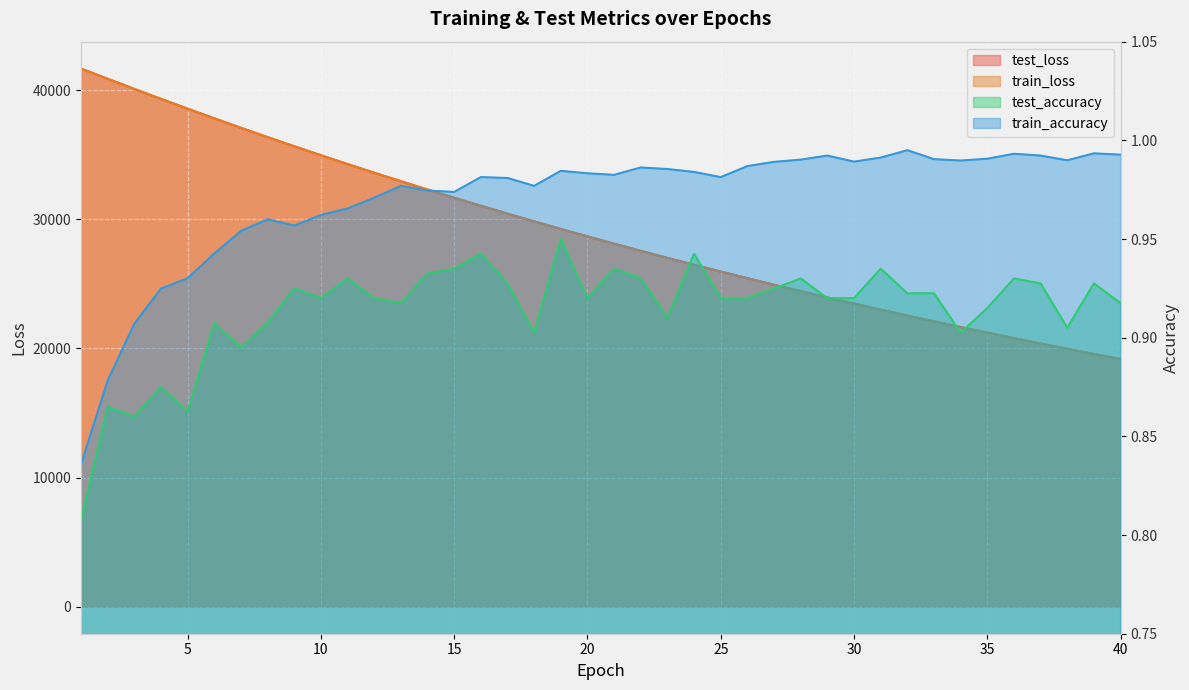

At which category is the sum across all series the highest?

1